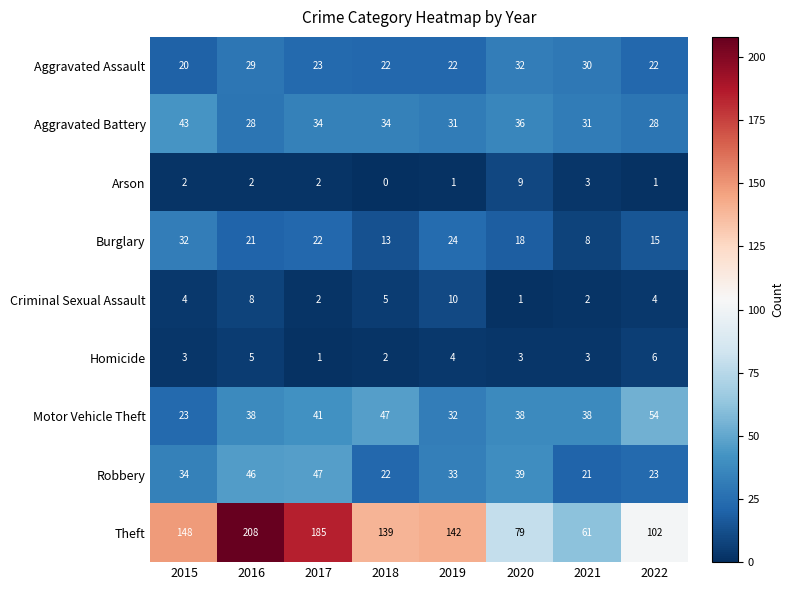

Rank the series at 2022 from lowest to highest value.

Arson, Criminal Sexual Assault, Homicide, Burglary, Aggravated Assault, Robbery, Aggravated Battery, Motor Vehicle Theft, Theft